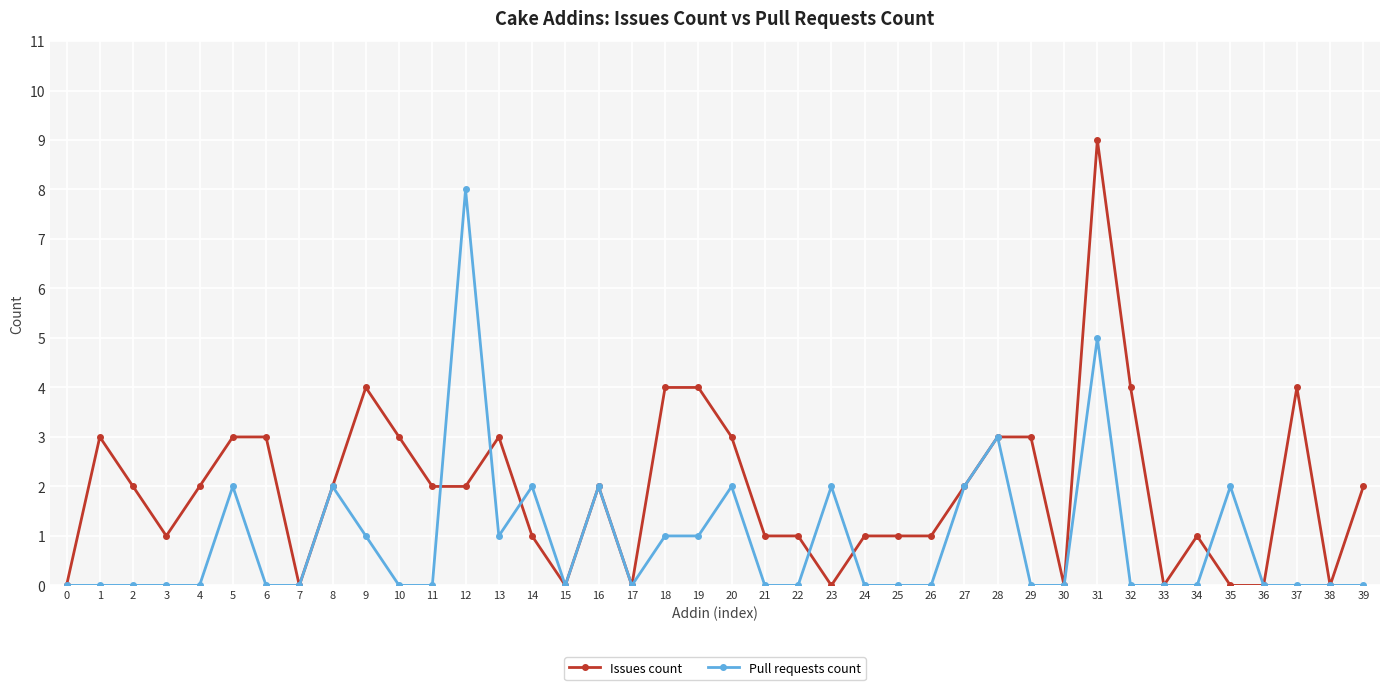

How many series are shown in this chart?

2